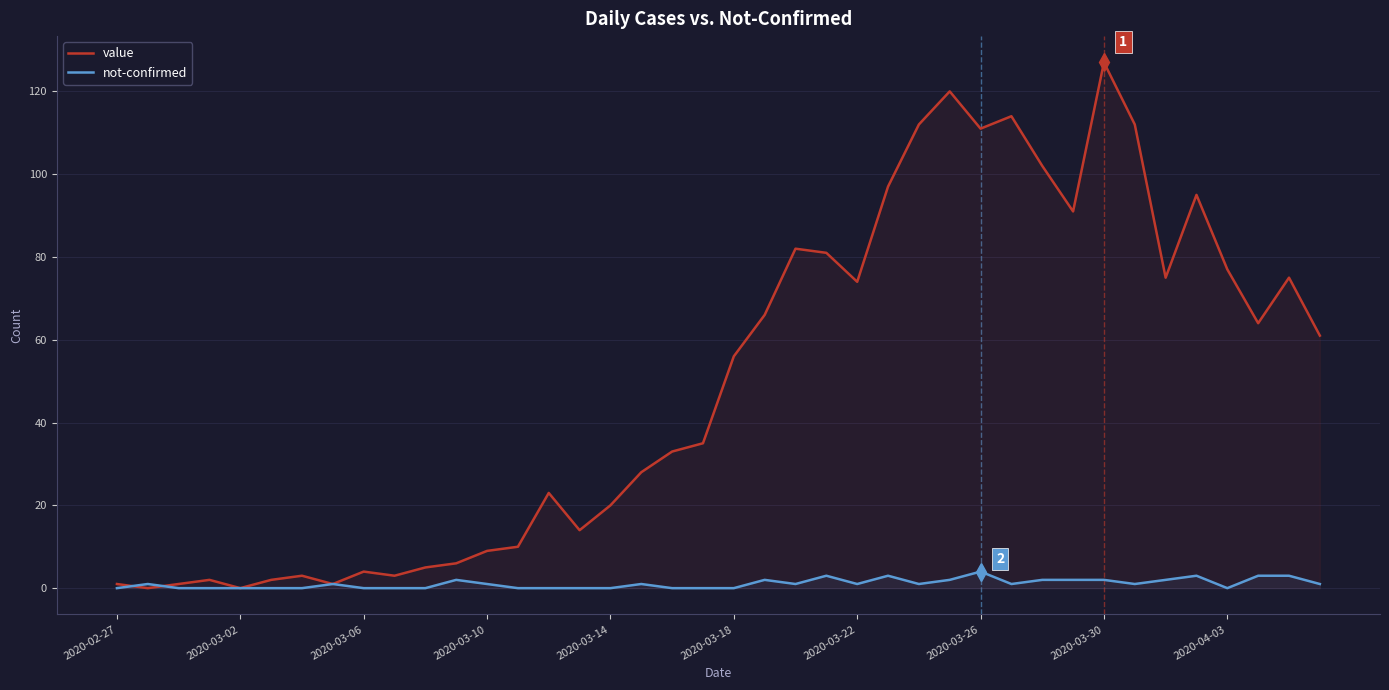

Which series has the largest total across all categories?

value